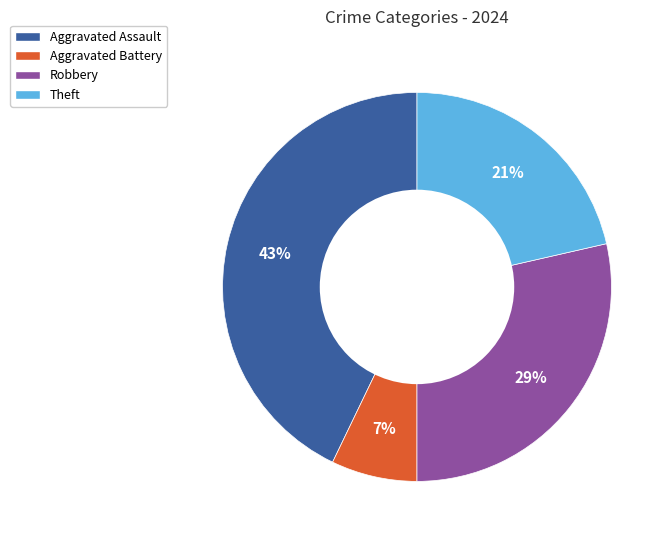

Do Aggravated Assault and Theft together represent more than half of the pie?

Yes